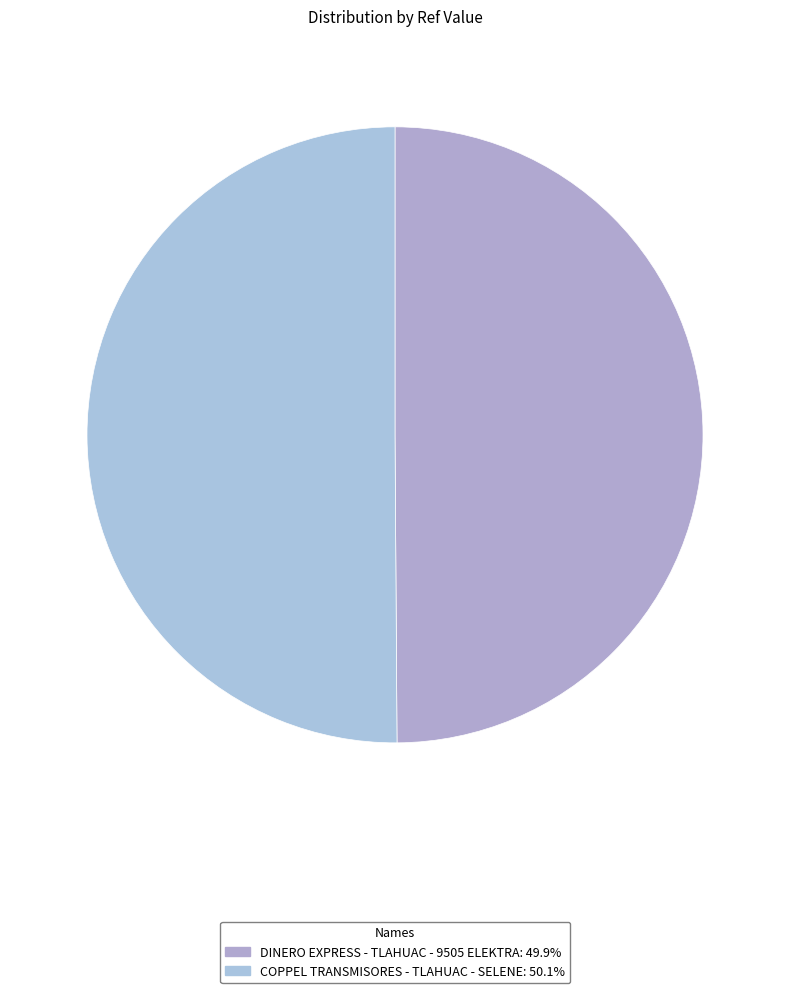

Combined, do COPPEL TRANSMISORES - TLAHUAC - SELENE and DINERO EXPRESS - TLAHUAC - 9505 ELEKTRA account for over 50%?

Yes